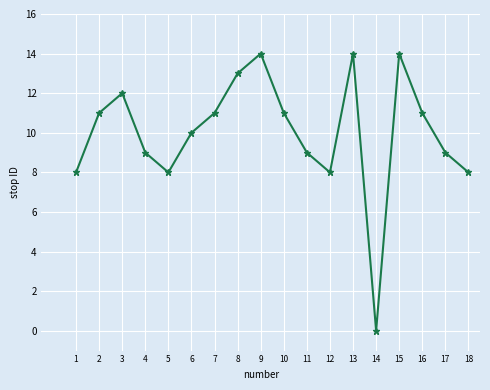

How many data points are less than 11?

9